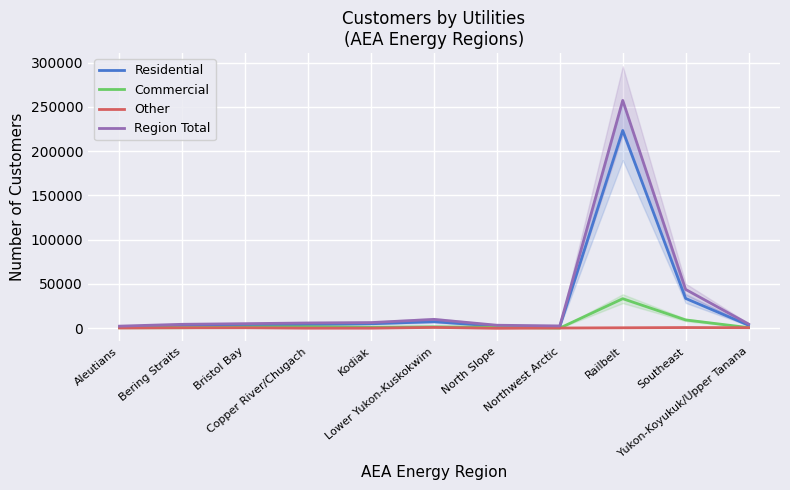

At which category does Residential reach its first local valley?

Bristol Bay